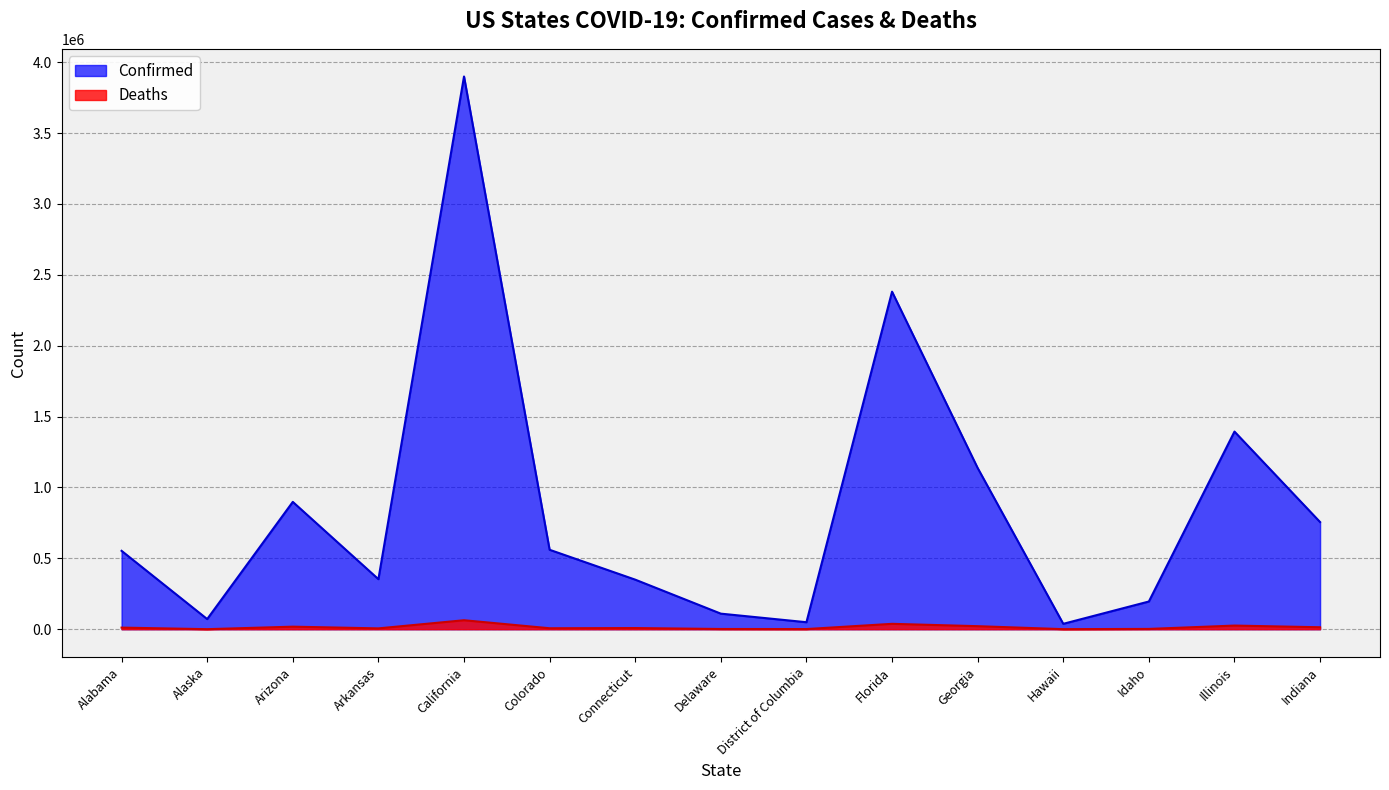

True or false: Confirmed has a value of 113487 at Colorado.

False